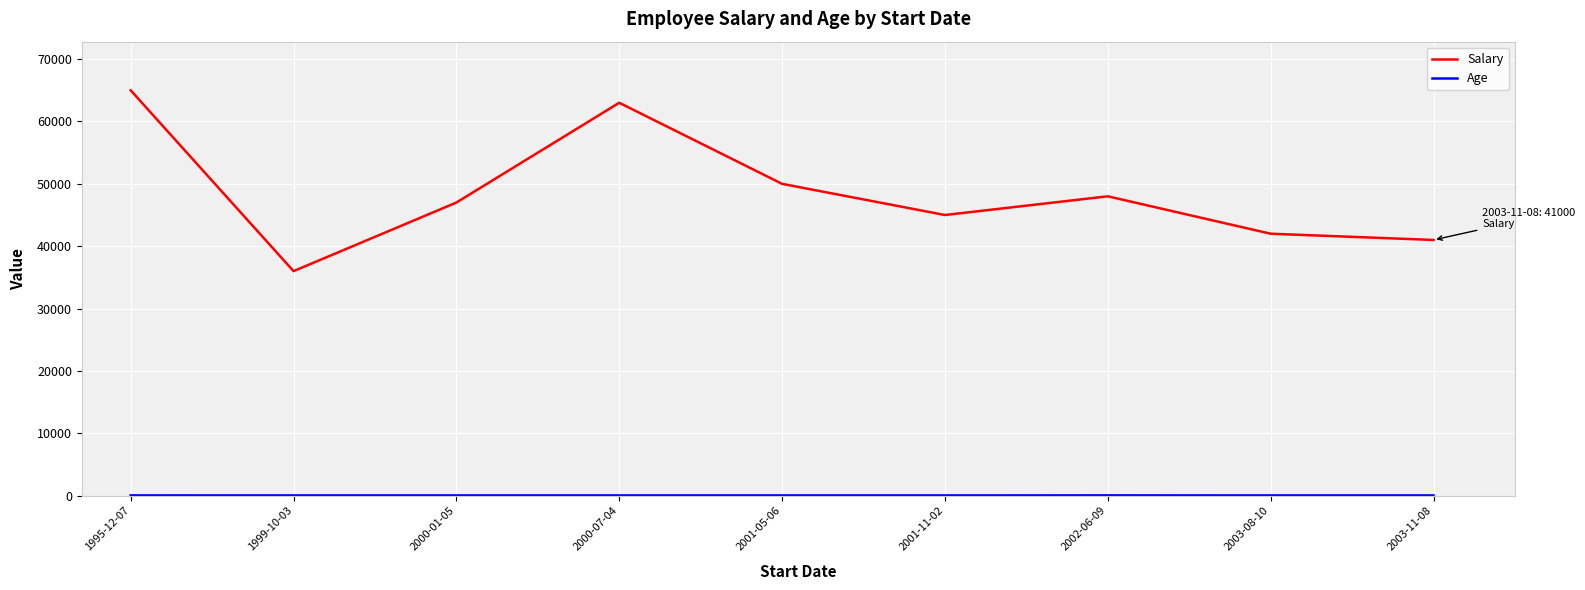

Which series has the largest range (max minus min)?

Salary